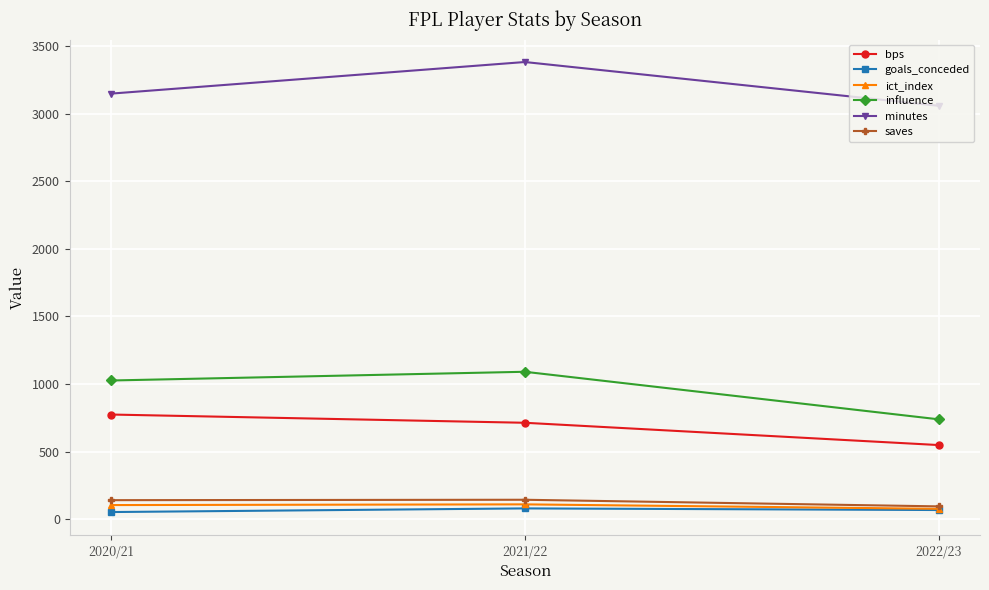

Which series has the largest range (max minus min)?

influence